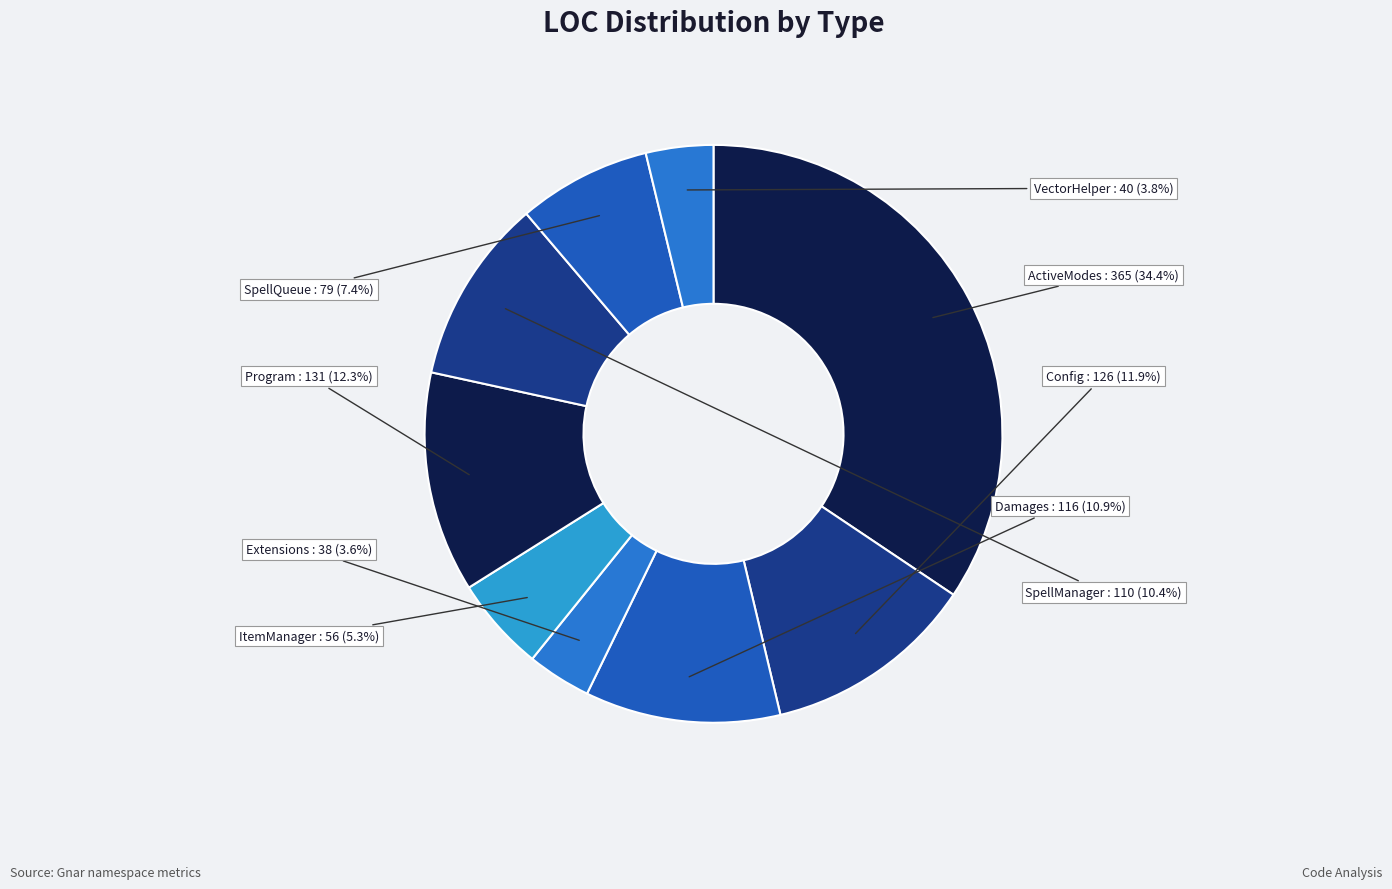

To the nearest percent, what is the difference between the largest and smallest slice percentages?

31%